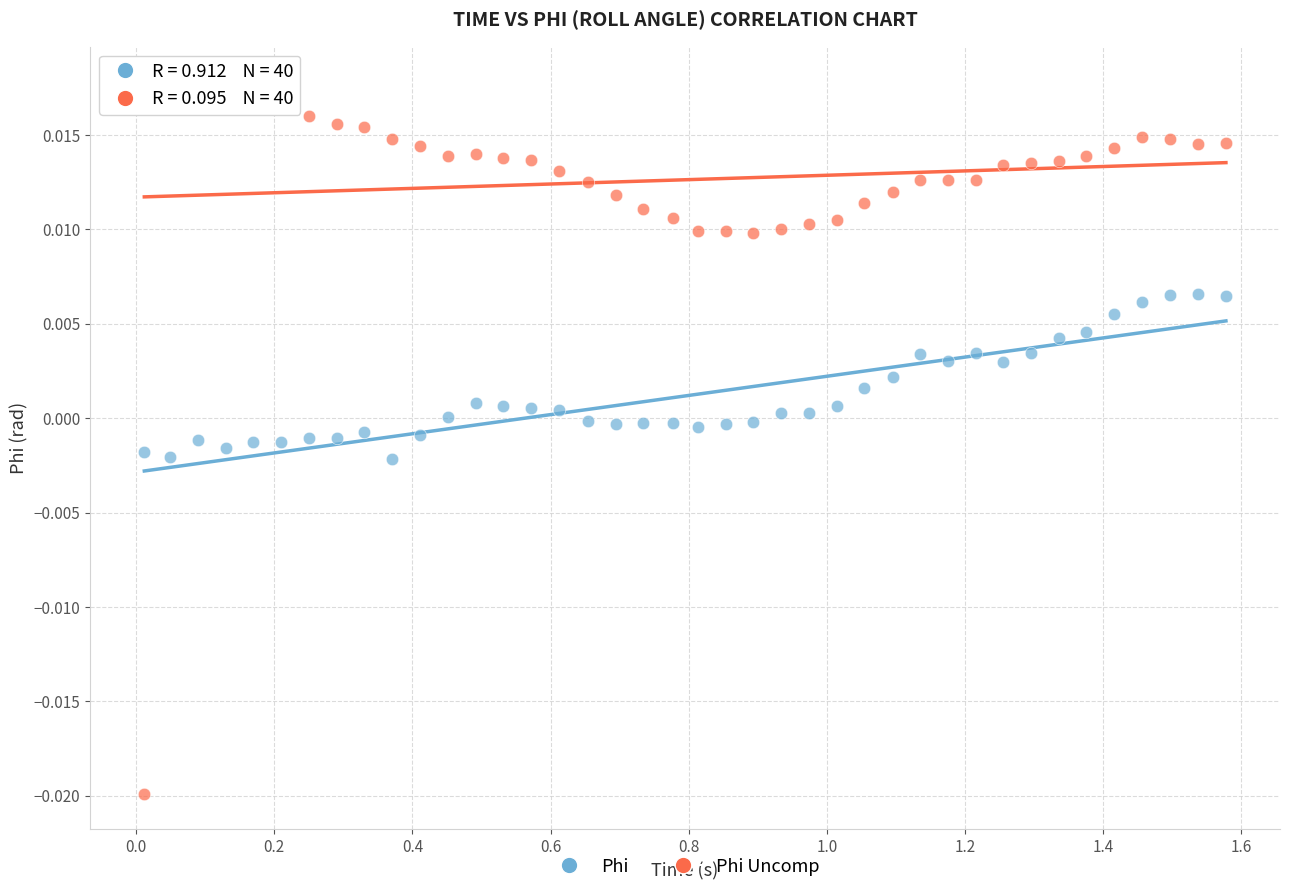

Across all data points, what is the range of X values (max minus min)?

1.6